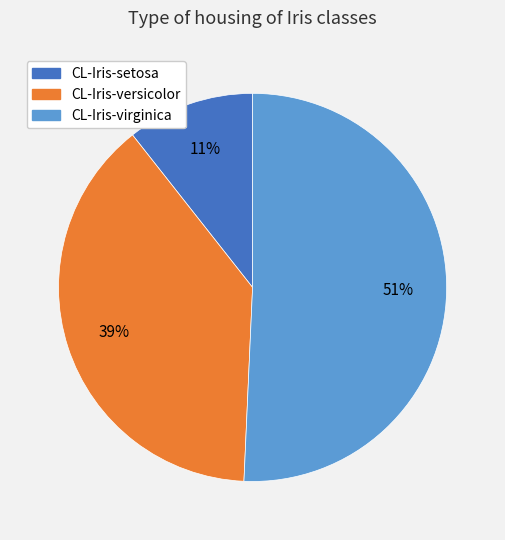

Rank the categories by value from highest to lowest.

CL-Iris-virginica, CL-Iris-versicolor, CL-Iris-setosa